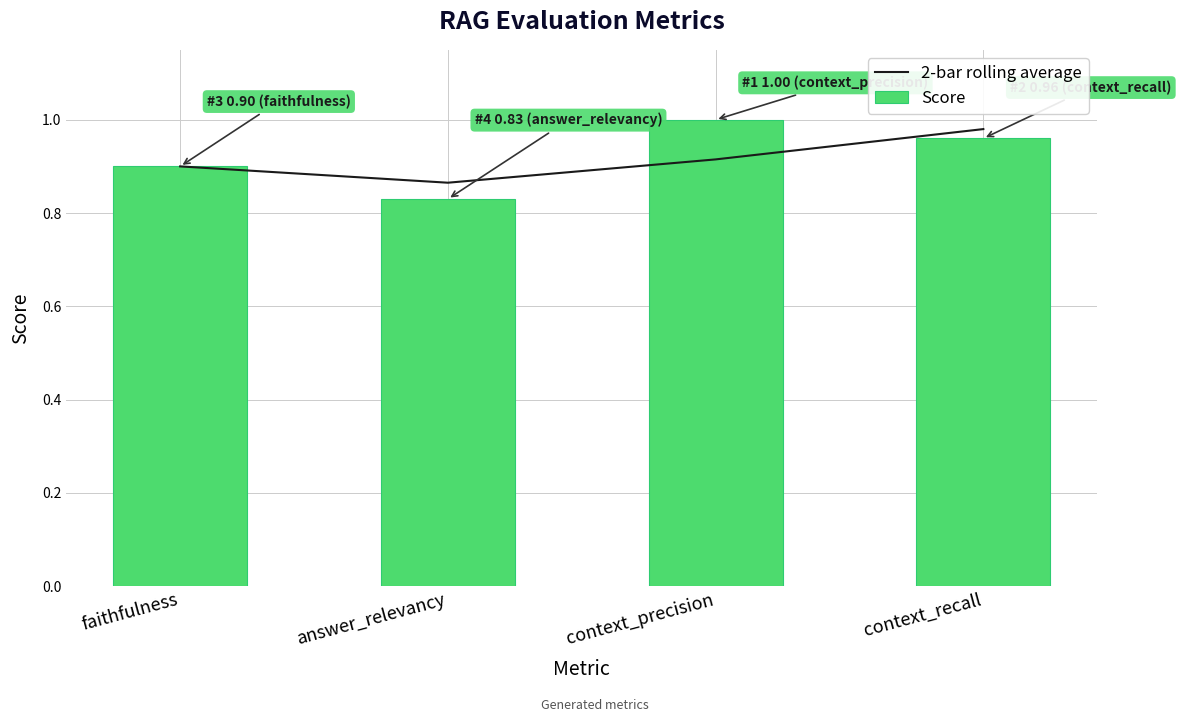

Are the bars grouped side by side (vs. stacked)?

Yes